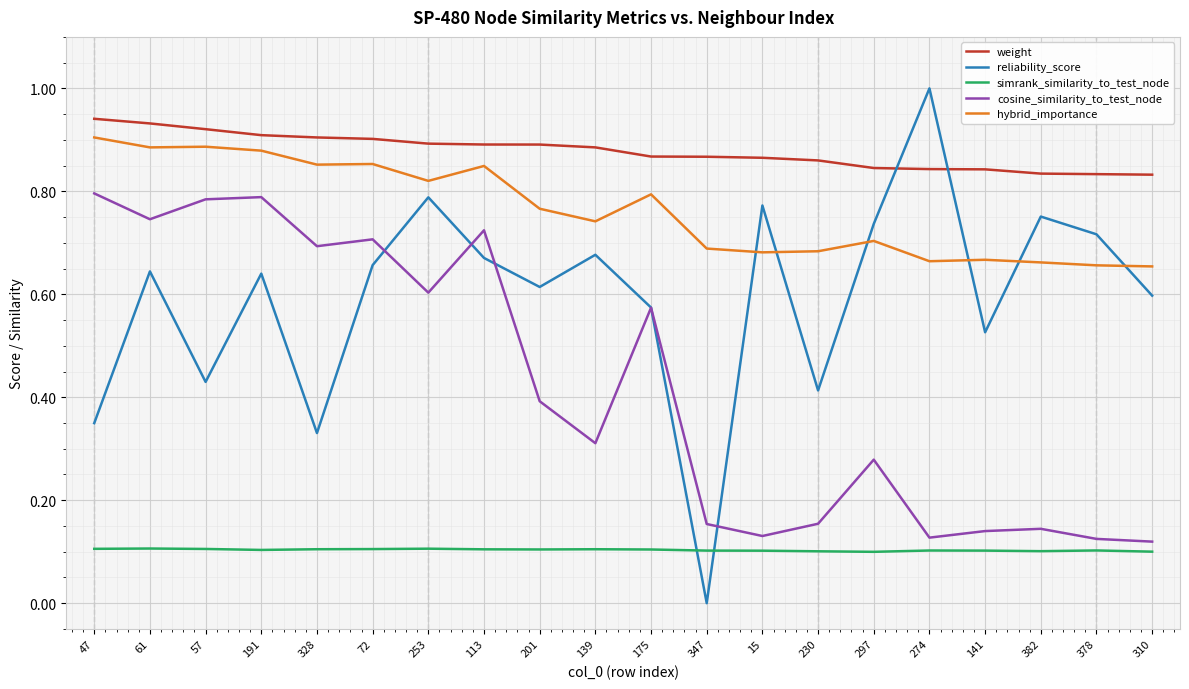

How many distinct data groups are displayed?

5